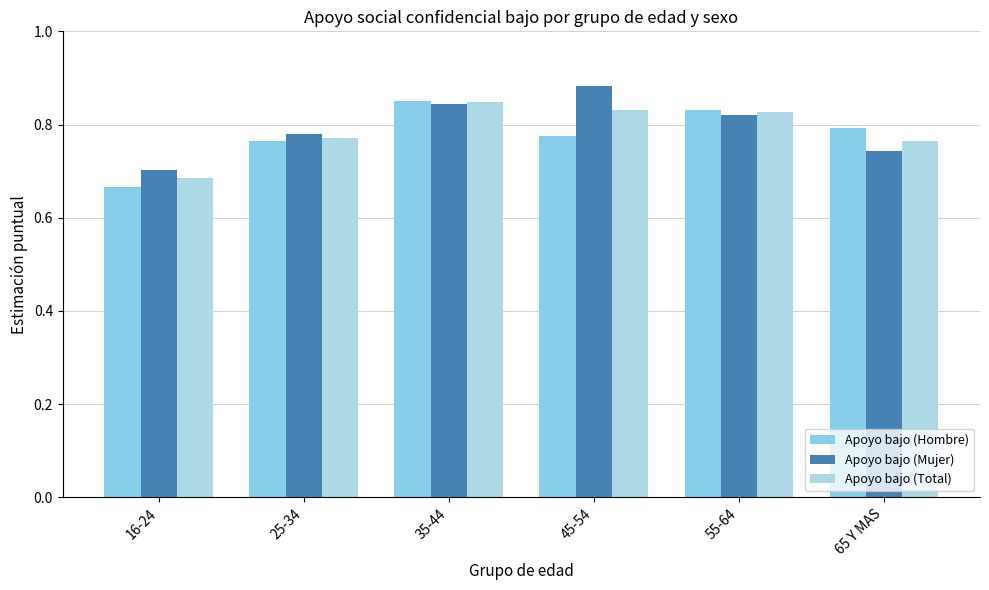

Reading left to right, transcribe all the data shown in this chart.

Apoyo bajo (Hombre): 0.7	0.8	0.9	0.8	0.8	0.8
Apoyo bajo (Mujer): 0.7	0.8	0.8	0.9	0.8	0.7
Apoyo bajo (Total): 0.7	0.8	0.8	0.8	0.8	0.8